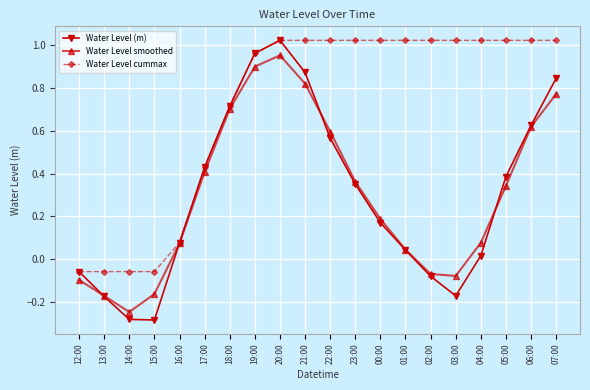

Which category has the lowest value in the Water Level smoothed series?

14:00